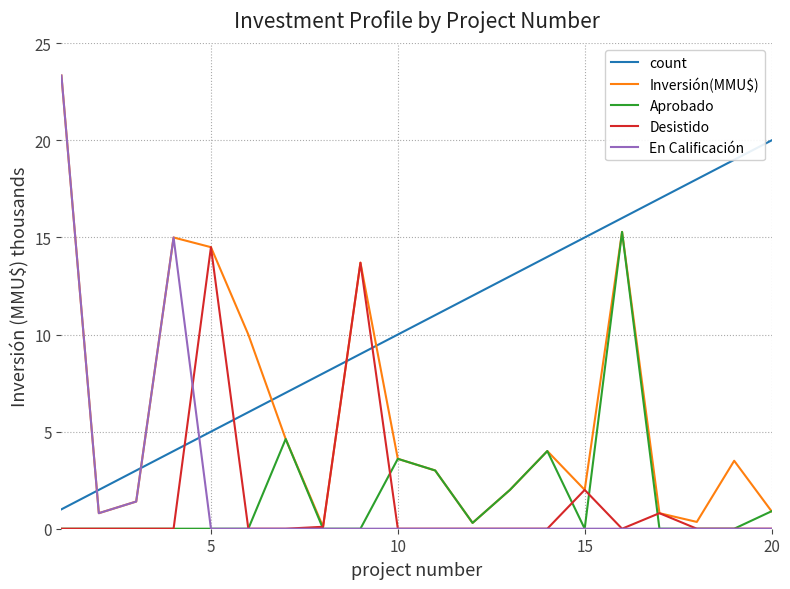

After their last crossing, which series has the higher values: count or Inversión(MMU$)?

count